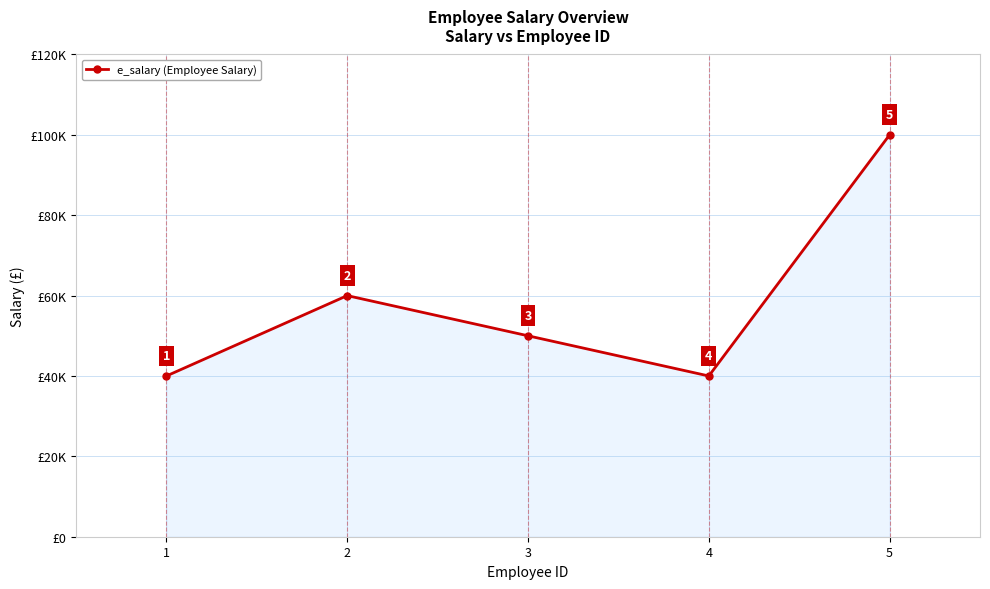

What is the sum of the values at 3 and 2?

110000